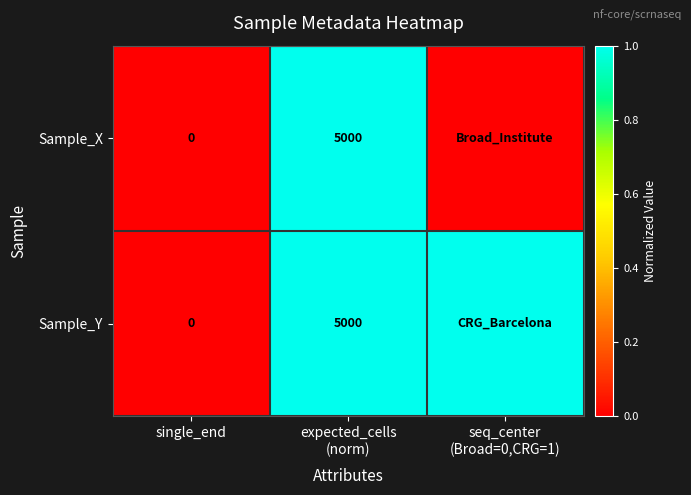

List the labels in order of Sample_X value, largest first.

expected_cells (norm), single_end, seq_center (Broad=0,CRG=1)